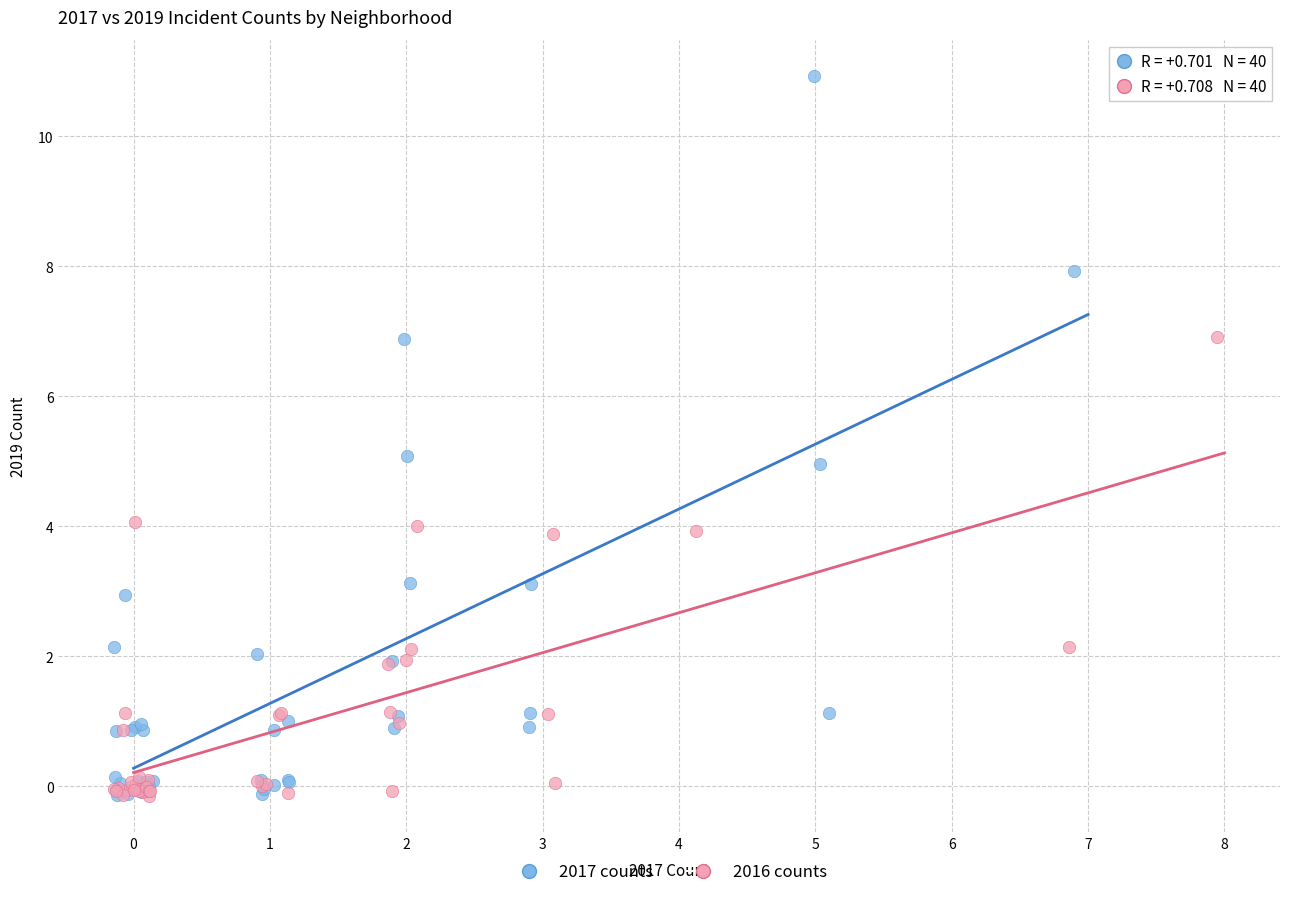

Which series has the largest Y range (max minus min)?

2017 counts